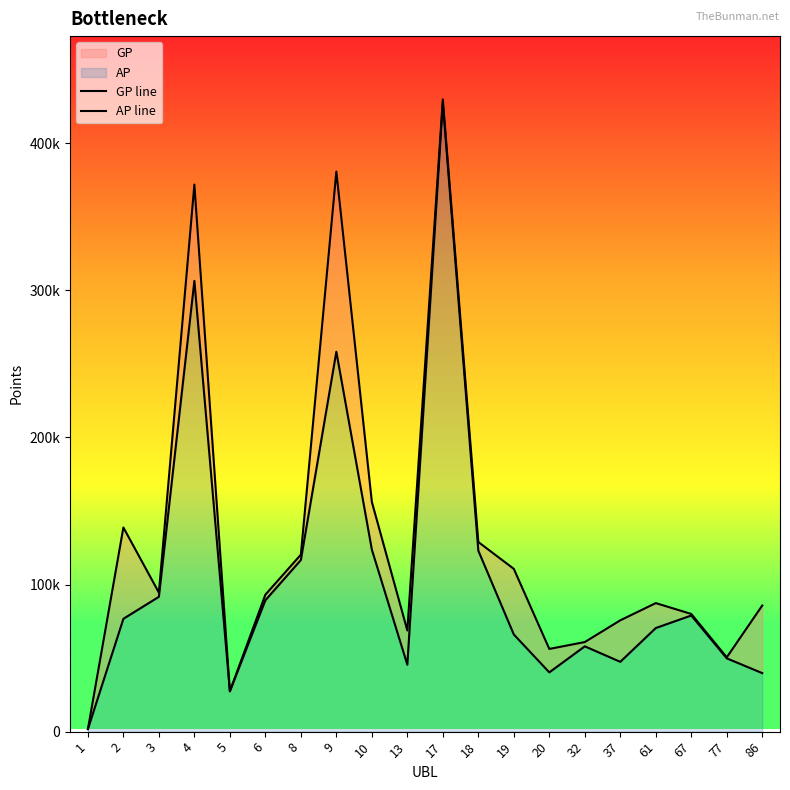

The GP line series shows 138765 at 2. True or false?

True